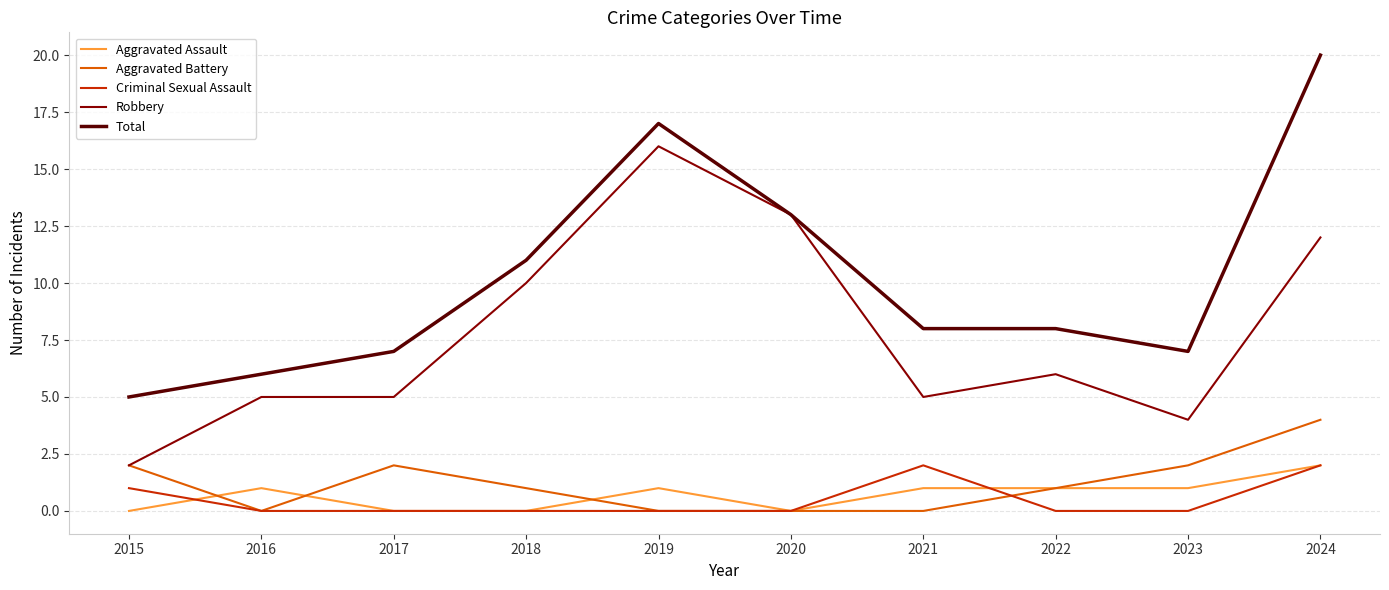

Does the chart have visible grid lines?

Yes